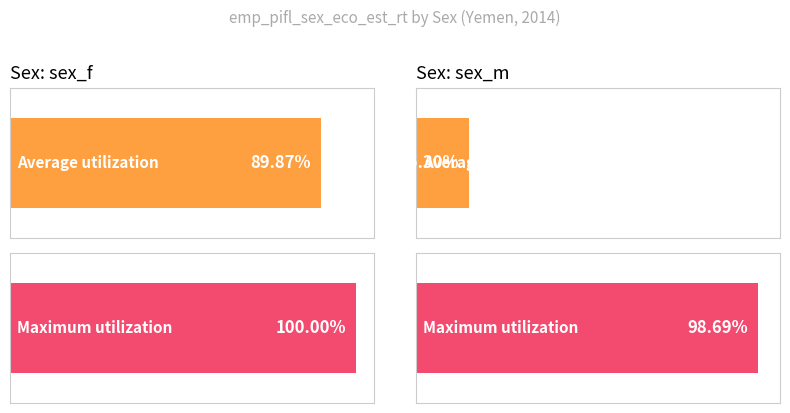

The Average utilization series shows 15.3 at sex_m. True or false?

True